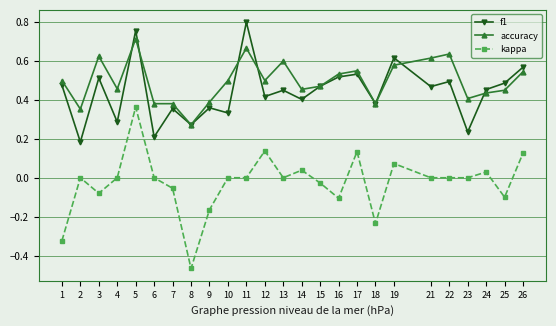

Which series has the largest range (max minus min)?

kappa